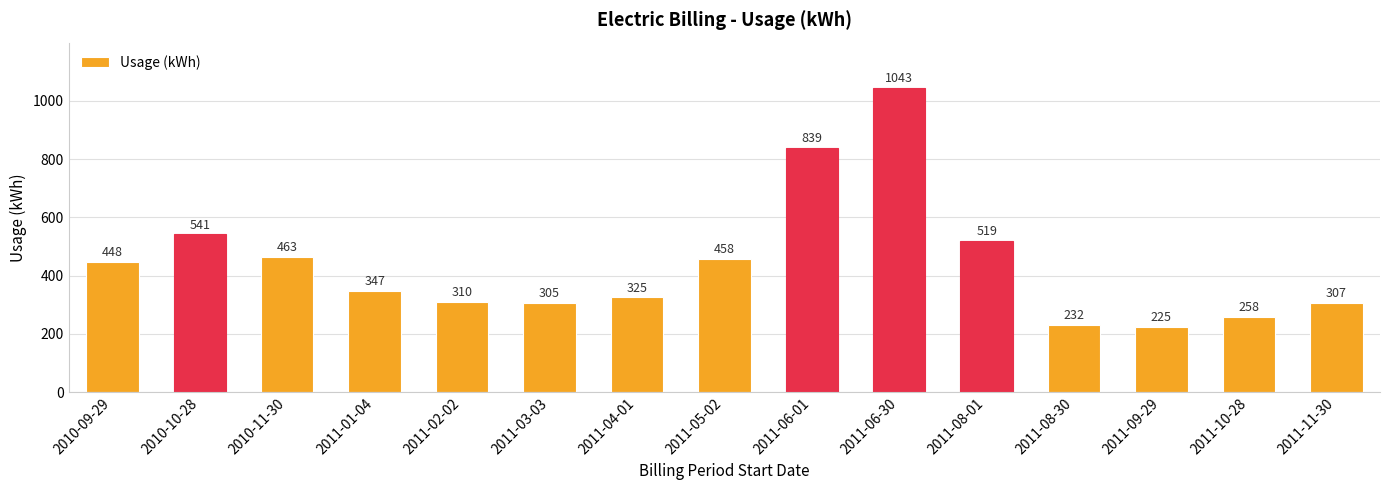

Does the chart contain any negative values?

No